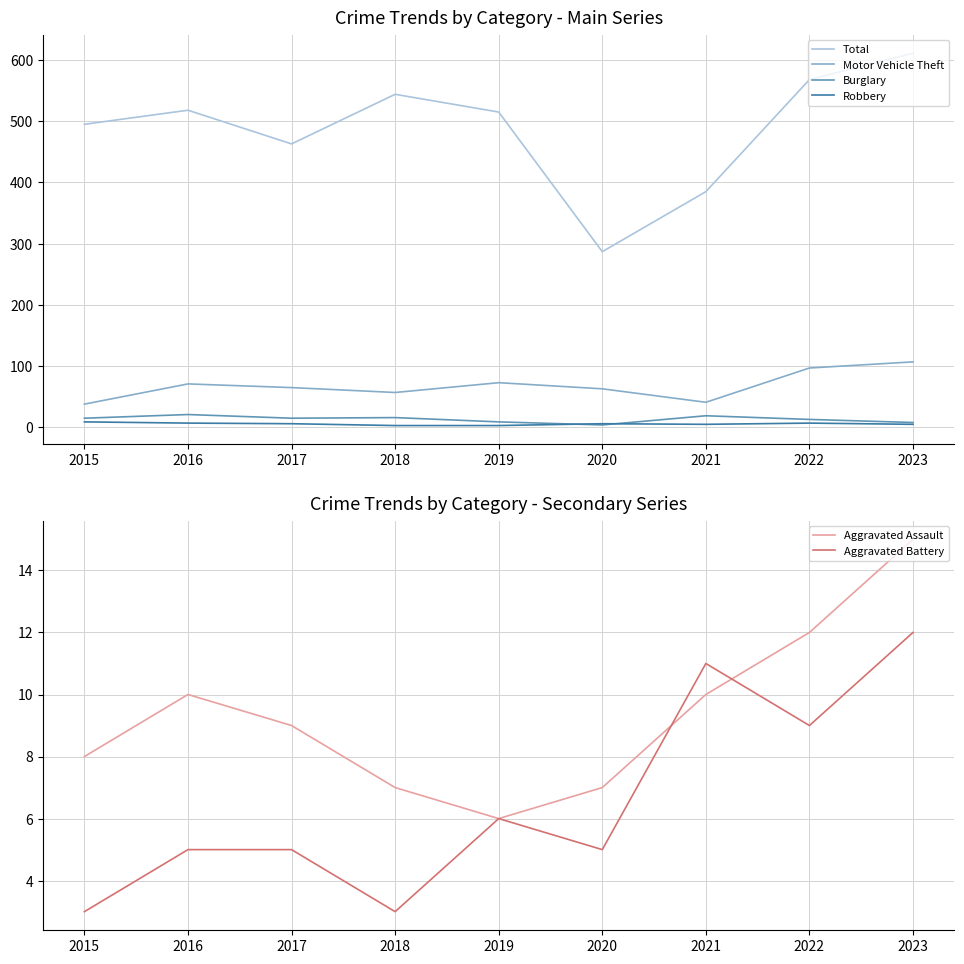

What is the average value of the Burglary series?

13